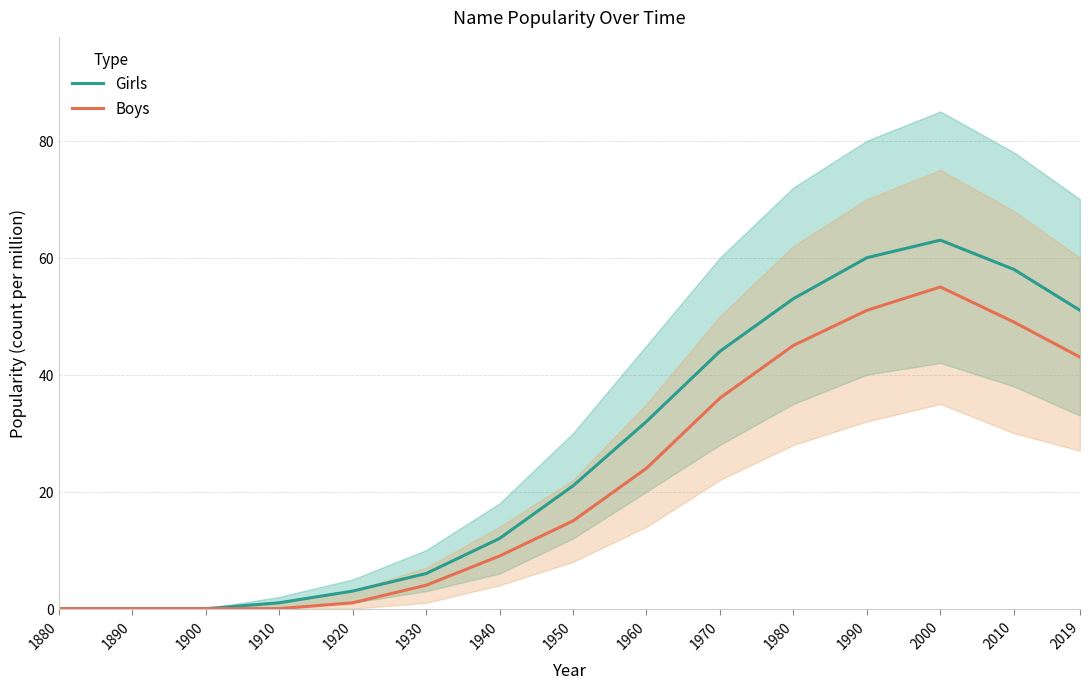

Which category has the lowest value across all series?

1880